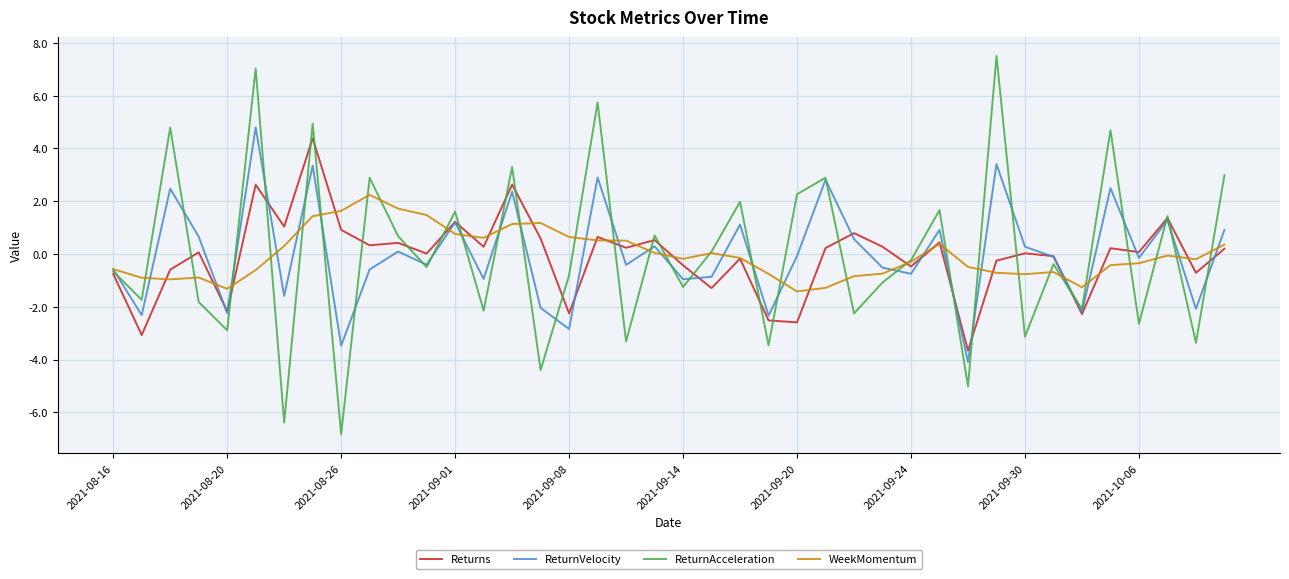

What is the minimum value for Returns?

-3.7